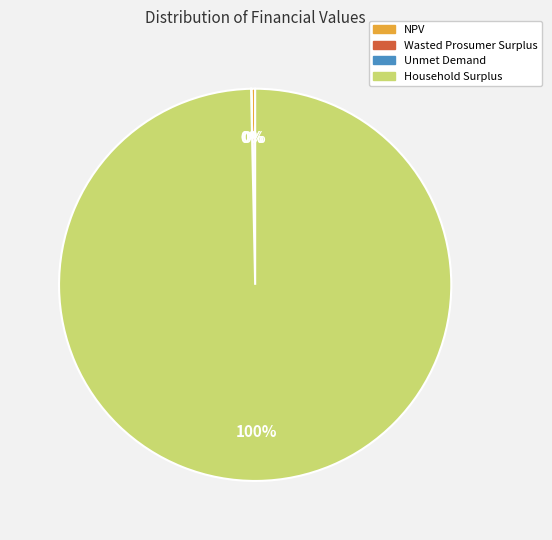

Is it true that Household Surplus is 100% of the pie?

True